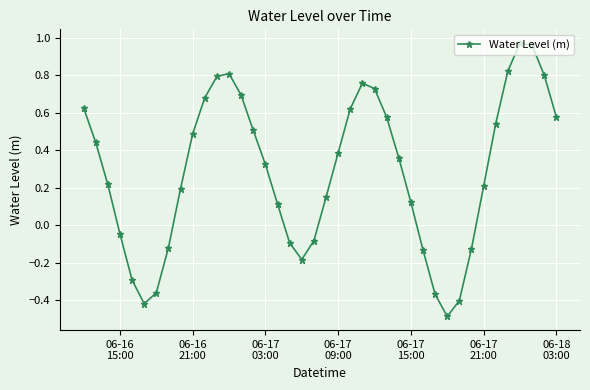

What is the difference between the second highest and minimum values?

1.4